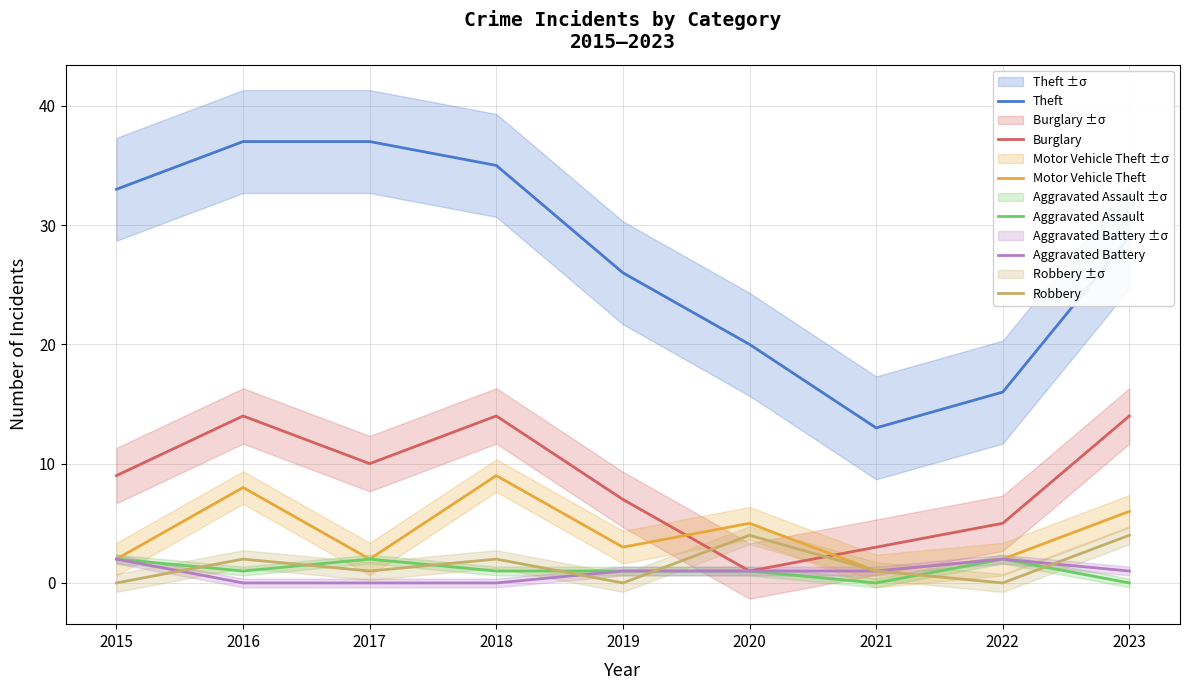

Reading left to right, what are all the values shown in this chart?

Theft: 2015=33	2016=37	2017=37	2018=35	2019=26	2020=20	2021=13	2022=16	2023=29
Burglary: 2015=9	2016=14	2017=10	2018=14	2019=7	2020=1	2021=3	2022=5	2023=14
Motor Vehicle Theft: 2015=2	2016=8	2017=2	2018=9	2019=3	2020=5	2021=1	2022=2	2023=6
Aggravated Assault: 2015=2	2016=1	2017=2	2018=1	2019=1	2020=1	2021=0	2022=2	2023=0
Aggravated Battery: 2015=2	2016=0	2017=0	2018=0	2019=1	2020=1	2021=1	2022=2	2023=1
Robbery: 2015=0	2016=2	2017=1	2018=2	2019=0	2020=4	2021=1	2022=0	2023=4